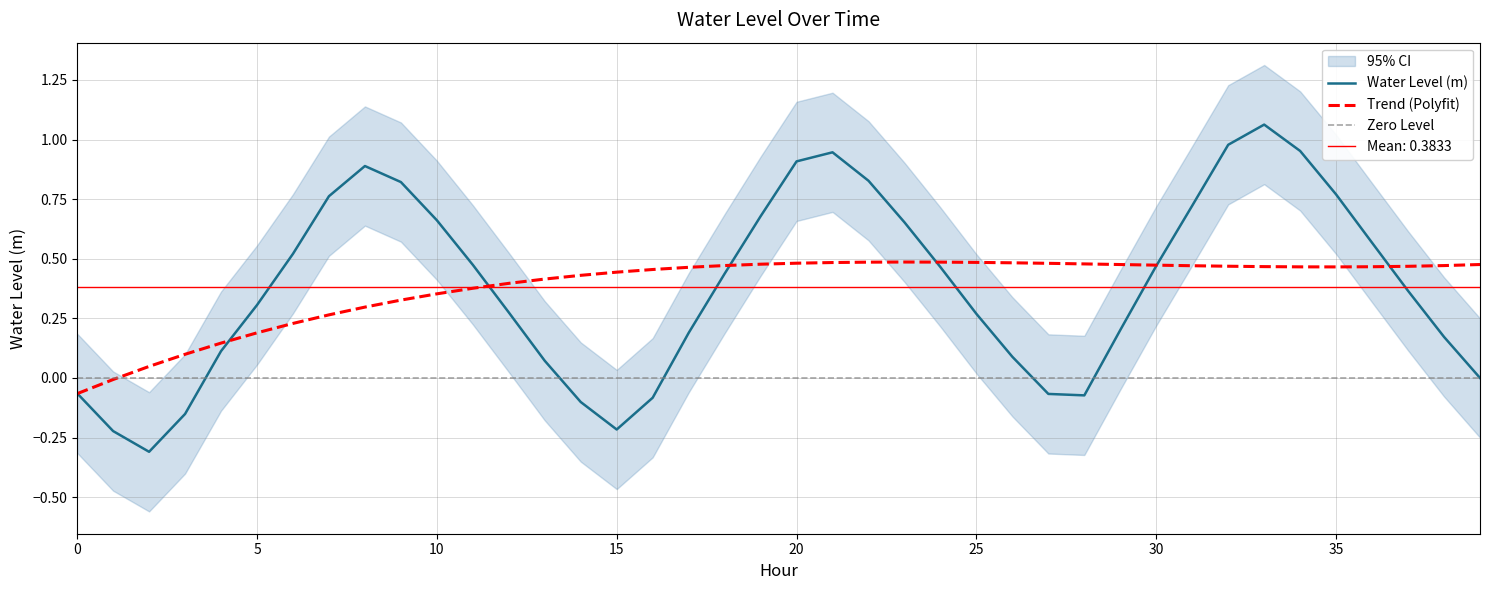

What is the change in value from 2023-10-25 08:00 to 2023-10-25 14:00?

-1.0